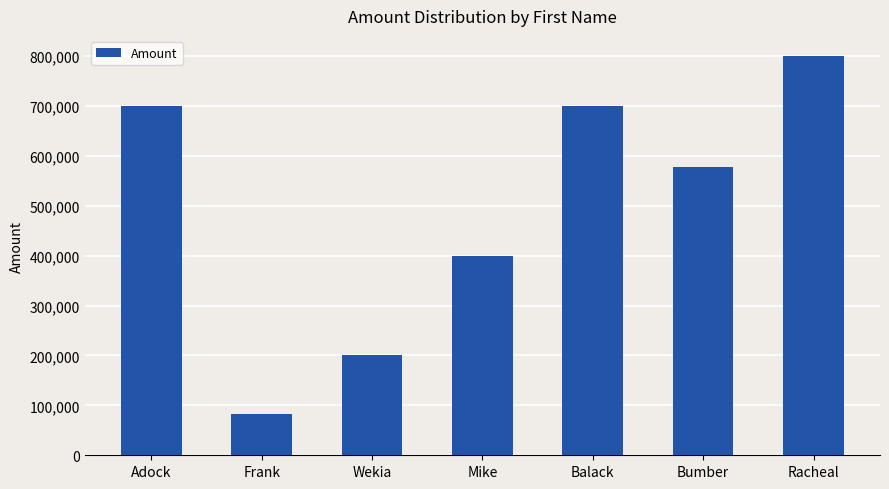

What is the maximum value shown in the chart?

800500.0